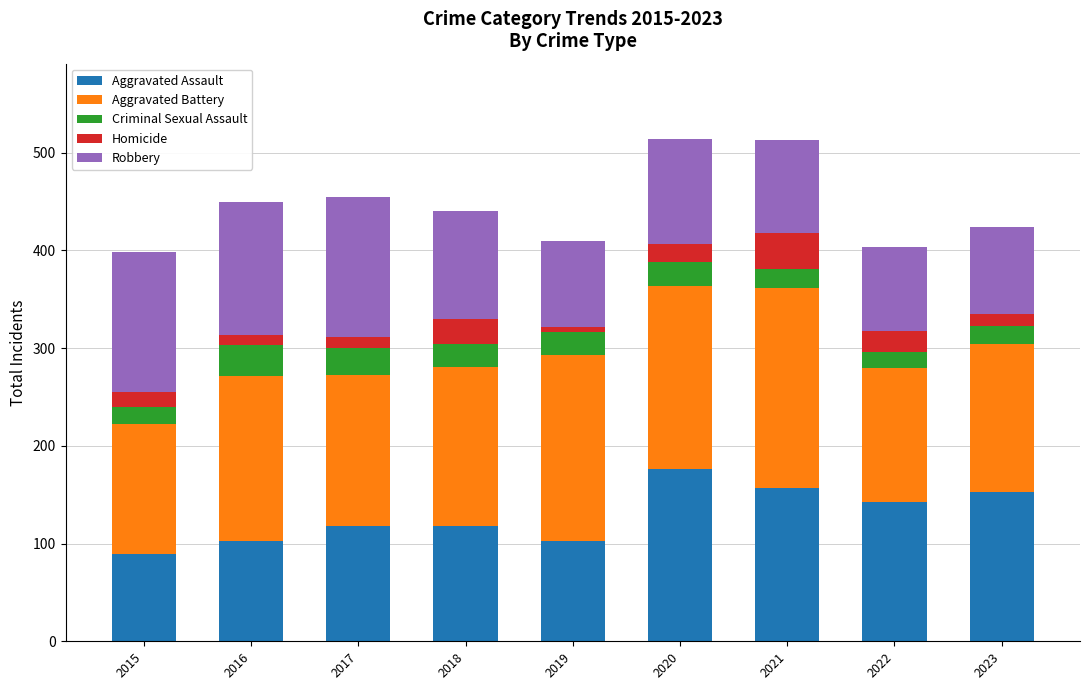

Which category has the highest value in the Aggravated Assault series?

2020